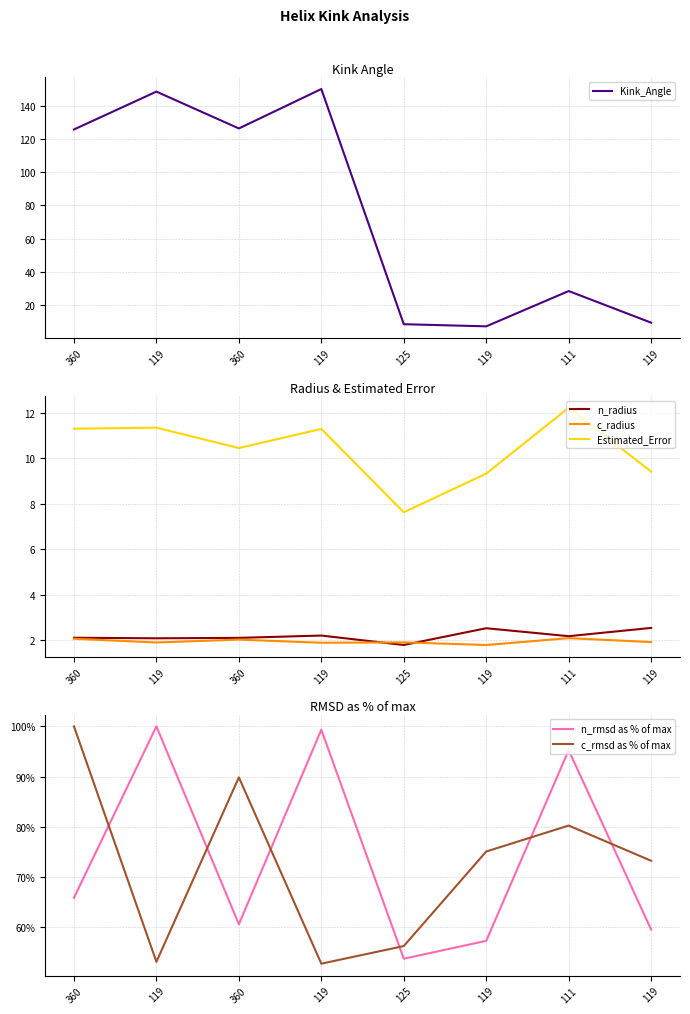

What is the difference between the maximum and minimum values in the n_radius series?

0.8